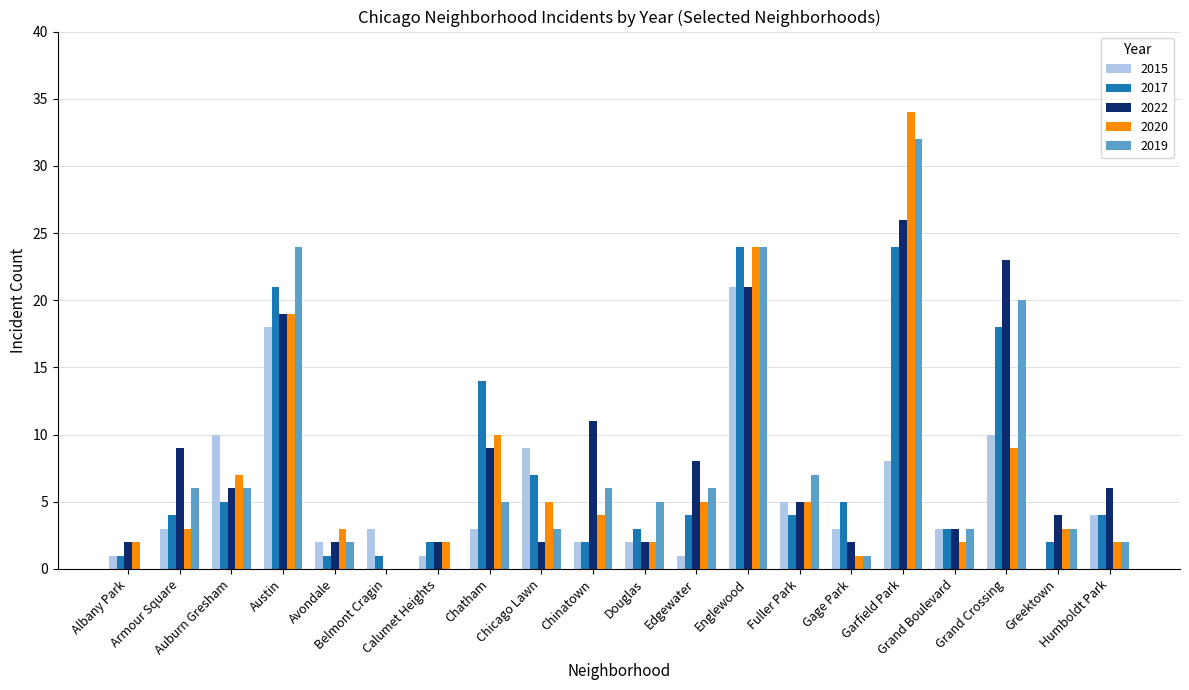

Is the value of 2020 at Avondale greater than the value of 2022 at Englewood?

No